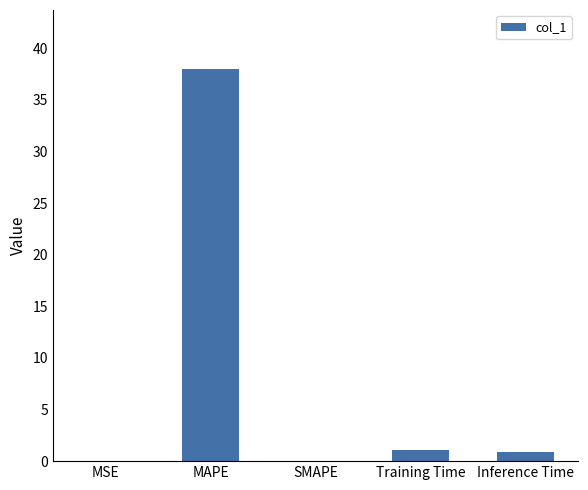

The chart shows a value of 0.0 at SMAPE. True or false?

True